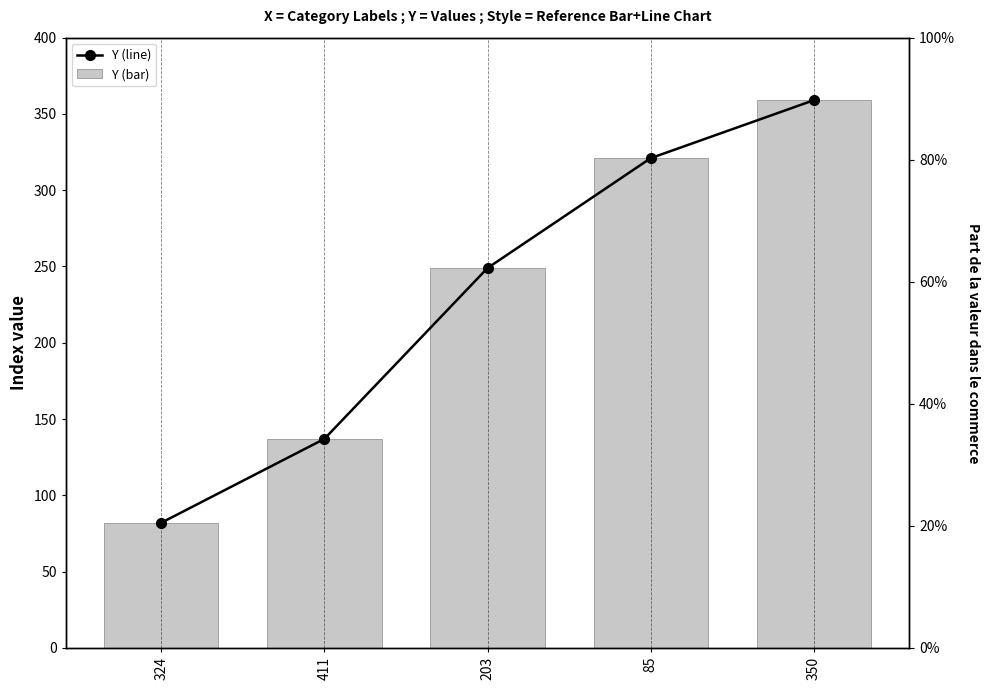

What are all the series names shown in the legend?

Y (line), Y (bar)